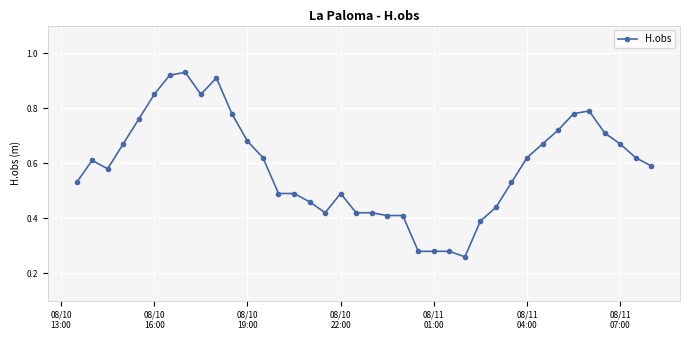

True or false: the data has more than 2 interior local peaks.

True